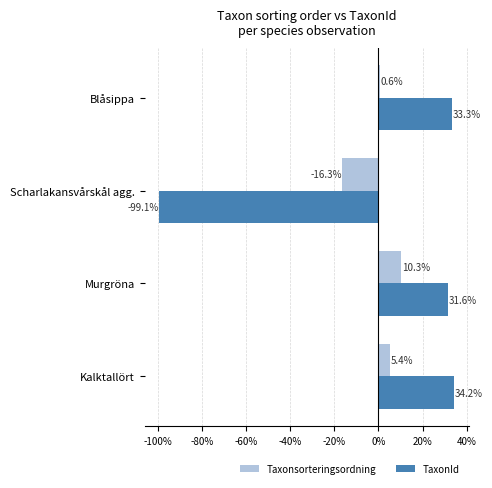

At which label is TaxonId closest to -32?

Murgröna